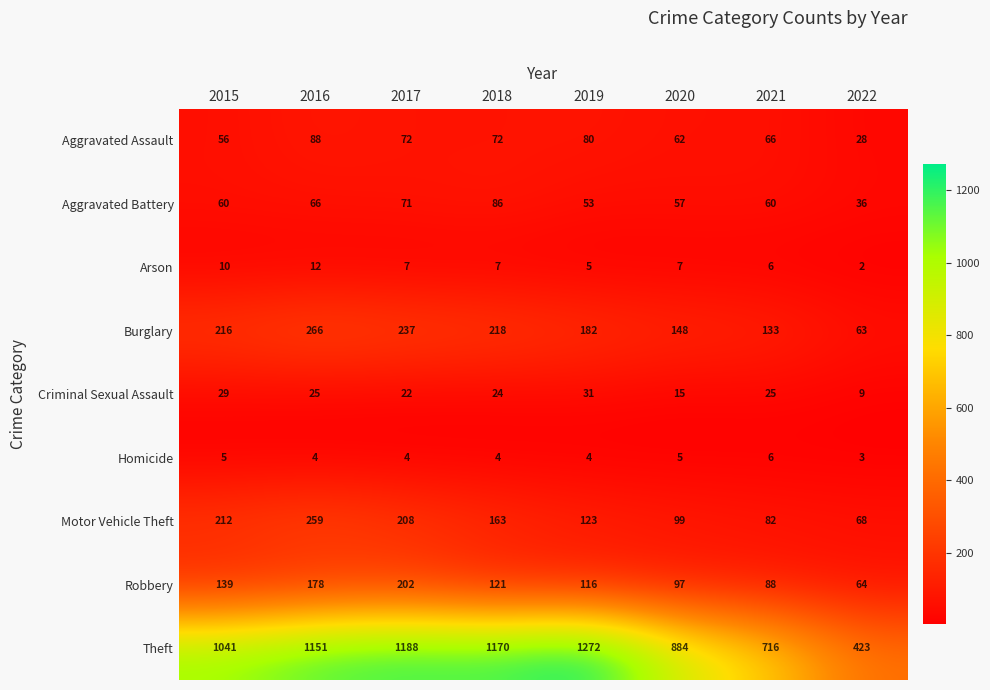

List the labels in order of Motor Vehicle Theft value, largest first.

2016, 2015, 2017, 2018, 2019, 2020, 2021, 2022